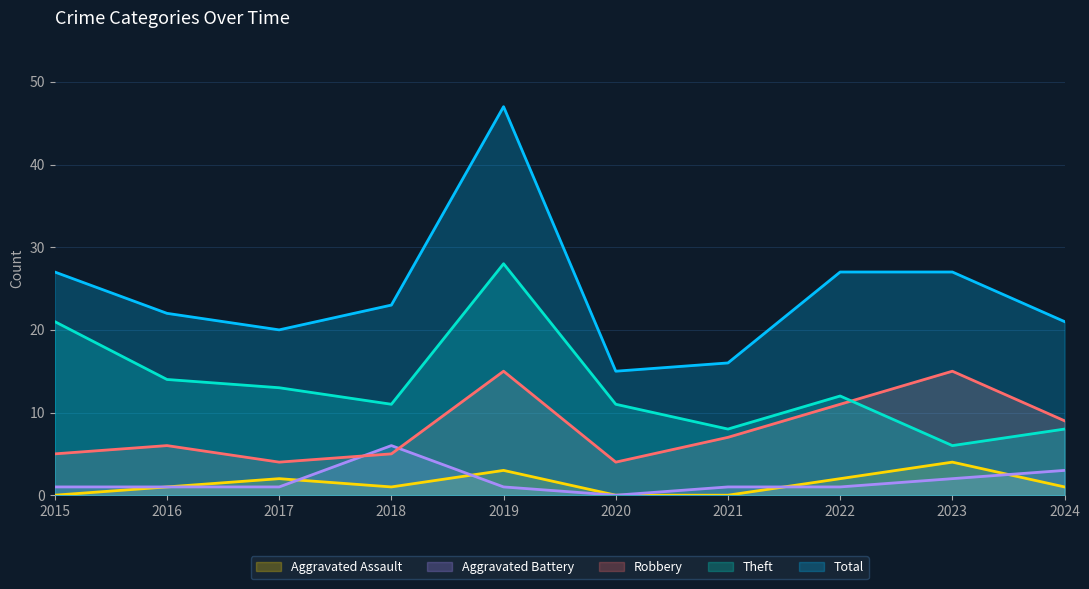

Reading left to right, list all the values displayed in this chart.

Aggravated Assault: 0	1	2	1	3	0	0	2	4	1
Aggravated Battery: 1	1	1	6	1	0	1	1	2	3
Robbery: 5	6	4	5	15	4	7	11	15	9
Theft: 21	14	13	11	28	11	8	12	6	8
Total: 27	22	20	23	47	15	16	27	27	21